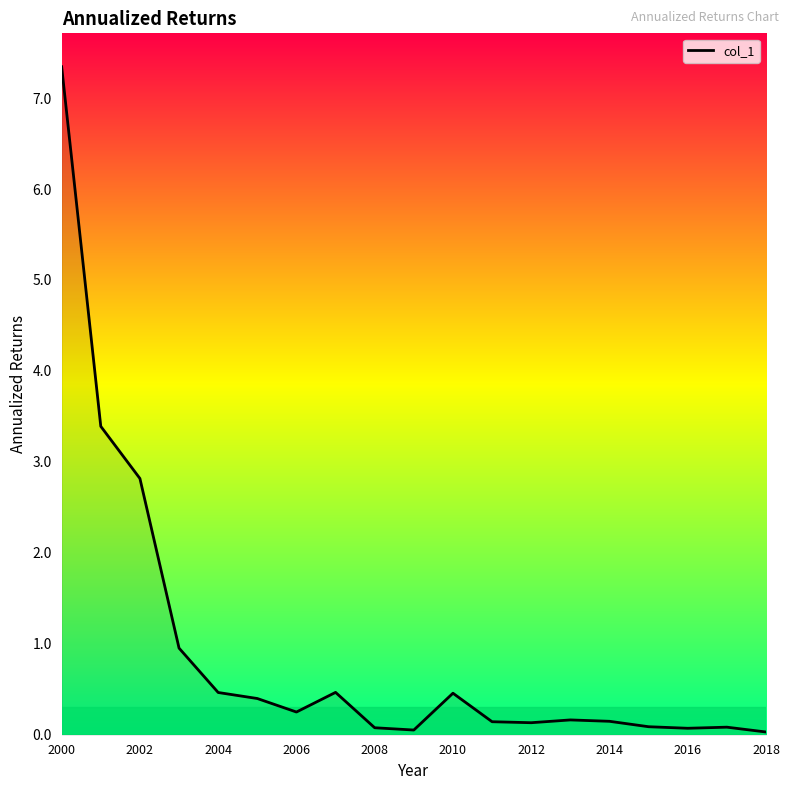

What is the difference between the maximum and minimum values?

7.3